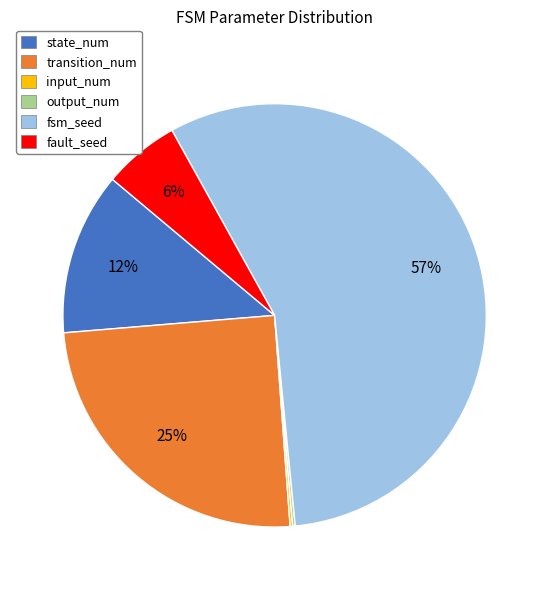

Is it true that fsm_seed is 49% of the pie?

False